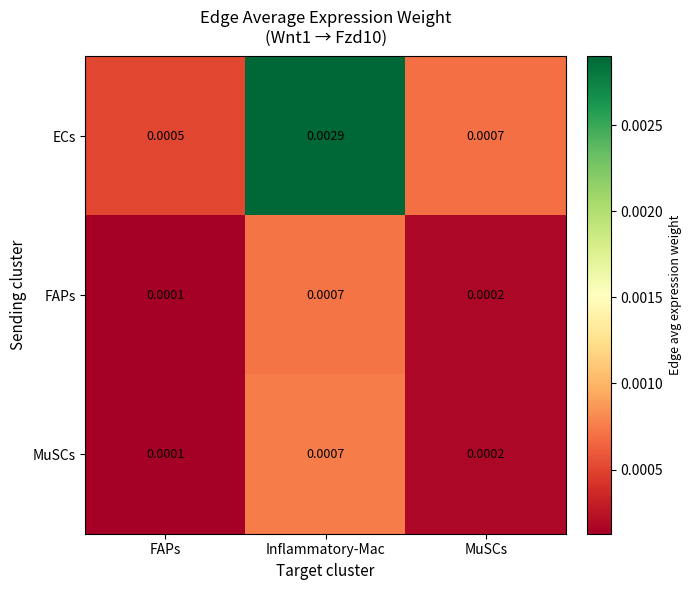

At which category does the chart reach its peak across all series?

Inflammatory-Mac